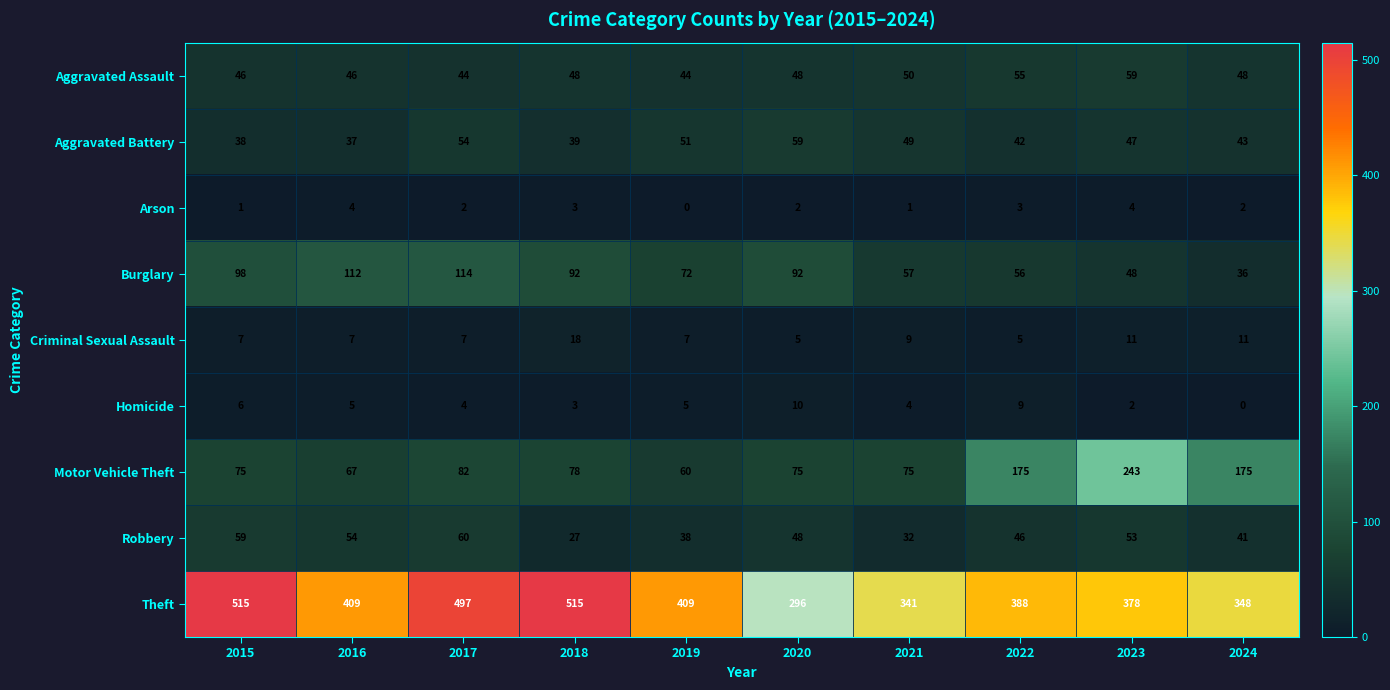

The value of Robbery at 2023 is 53. True or false?

True